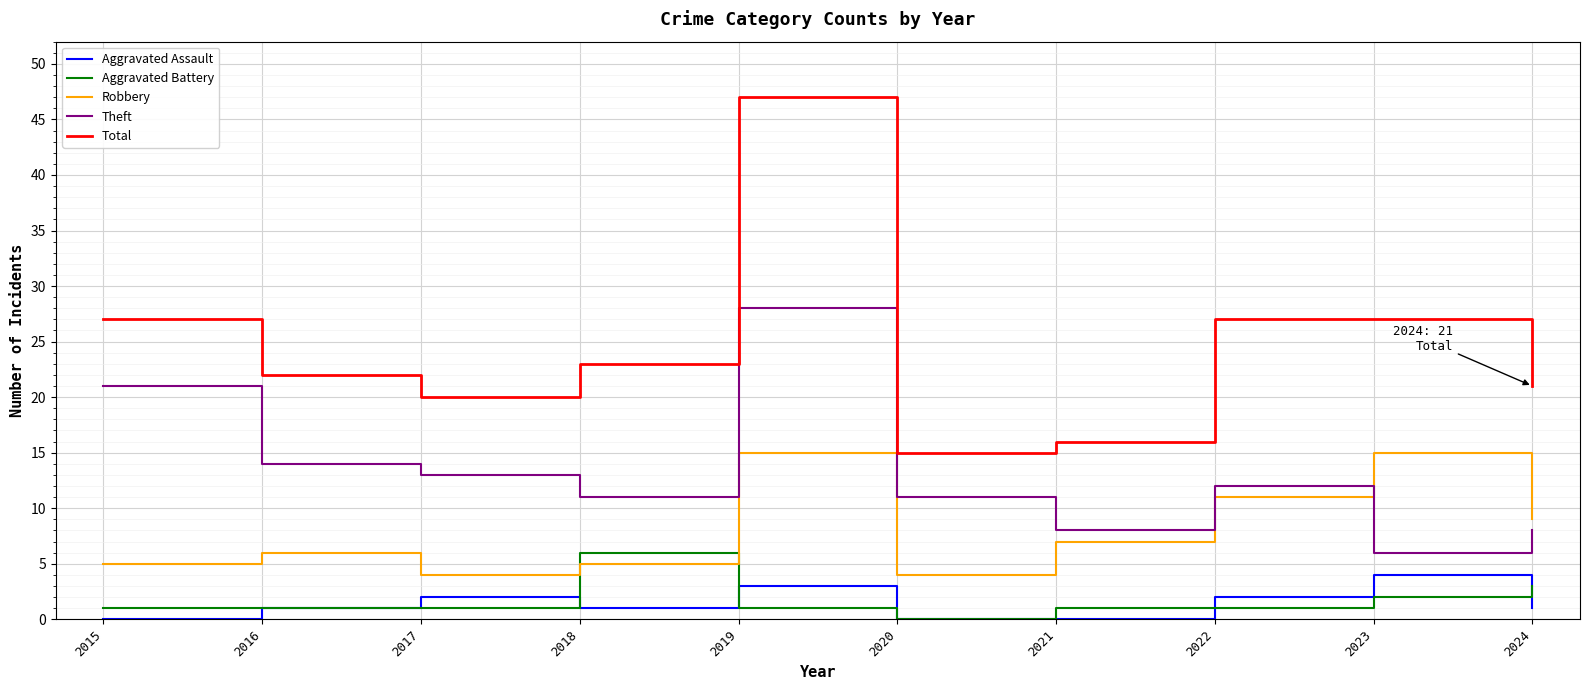

In Total, how many points are lower than both neighbors (excluding endpoints)?

2